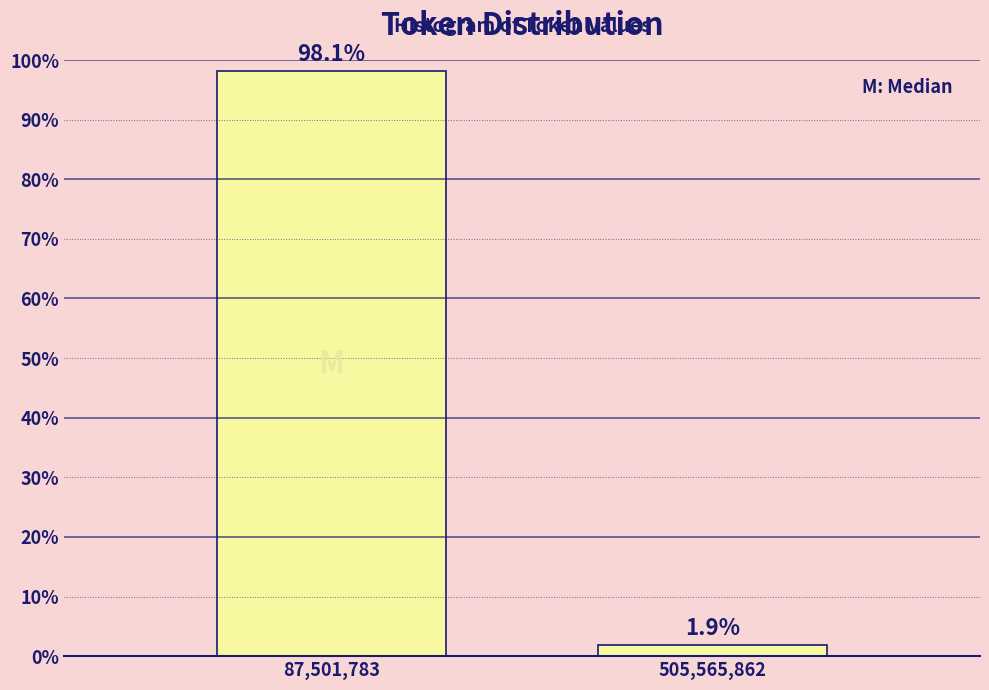

Reading right to left, what are all the values shown in this chart?

505,565,862=1.9	87,501,783=98.1